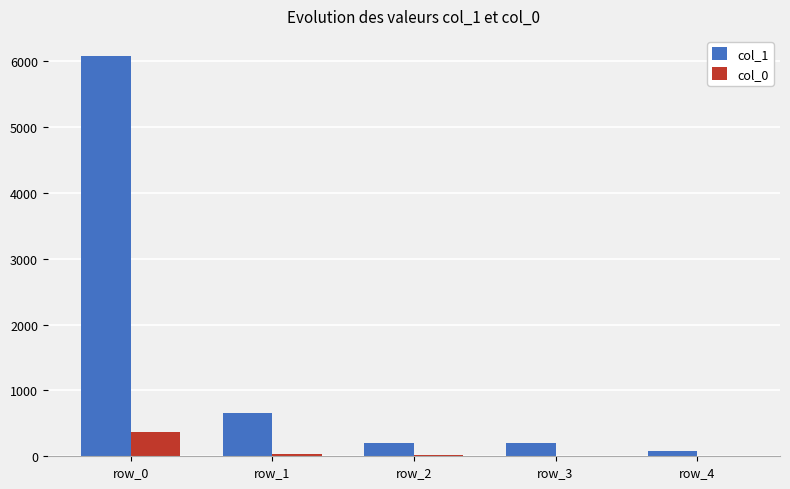

What are all the series names shown in the legend?

col_1, col_0